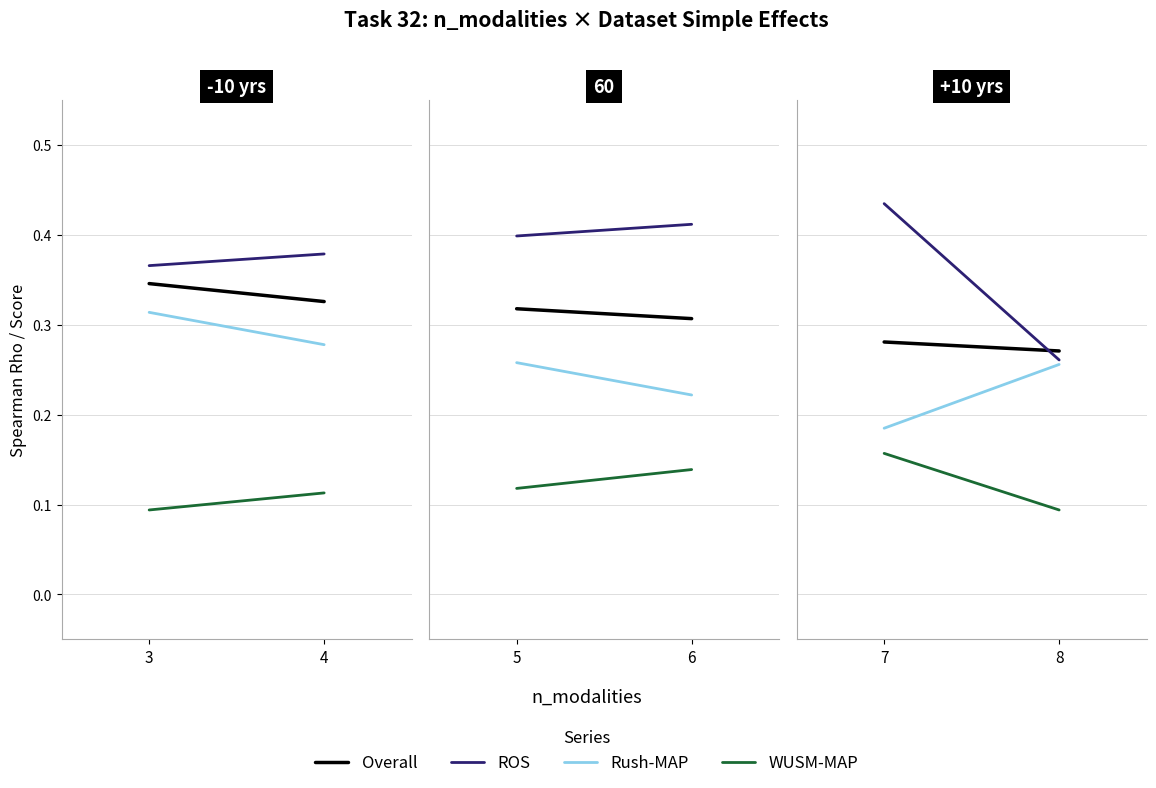

What is the maximum value shown in the chart?

0.4